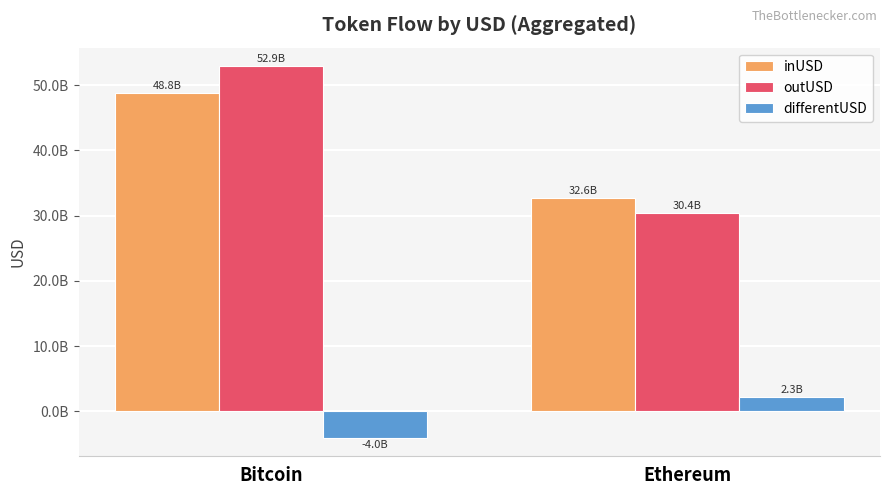

Are the bars horizontal?

No